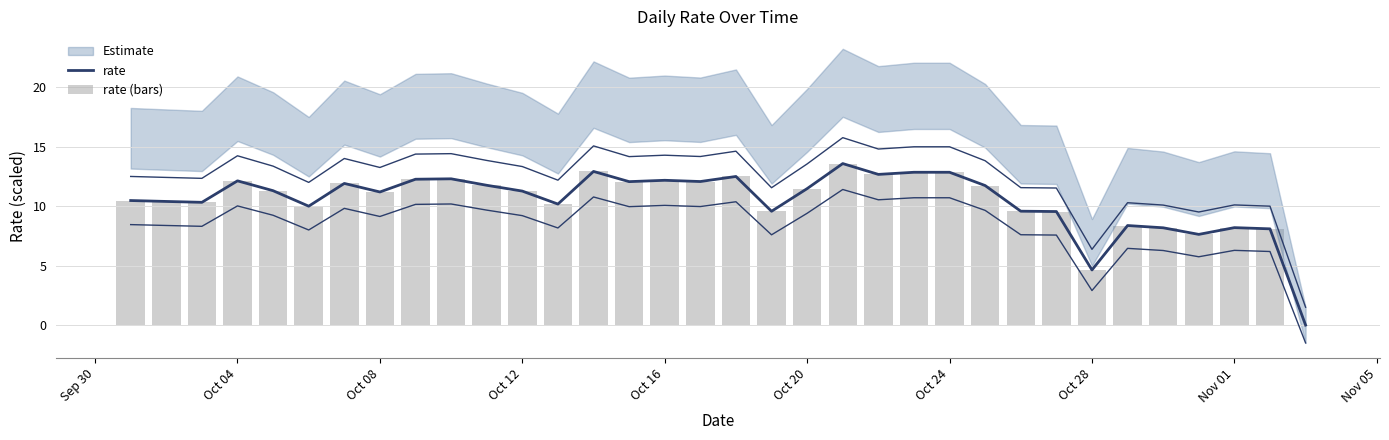

Reading left to right, extract all data points from this chart.

rate: 10.5	10.4	10.3	12.1	11.3	10.0	11.9	11.2	12.3	12.3	11.7	11.3	10.2	12.9	12.1	12.2	12.1	12.5	9.6	11.5	13.6	12.7	12.8	12.8	11.7	9.6	9.5	4.6	8.4	8.2	7.6	8.2	8.1	0.0
rate (bars): 10.5	10.4	10.3	12.1	11.3	10.0	11.9	11.2	12.3	12.3	11.7	11.3	10.2	12.9	12.1	12.2	12.1	12.5	9.6	11.5	13.6	12.7	12.8	12.8	11.7	9.6	9.5	4.6	8.4	8.2	7.6	8.2	8.1	0.0